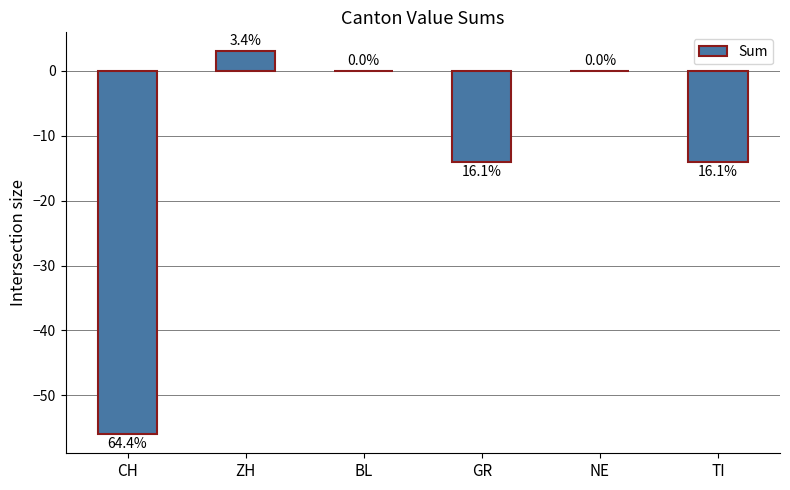

What is the change in value from CH to ZH?

+59